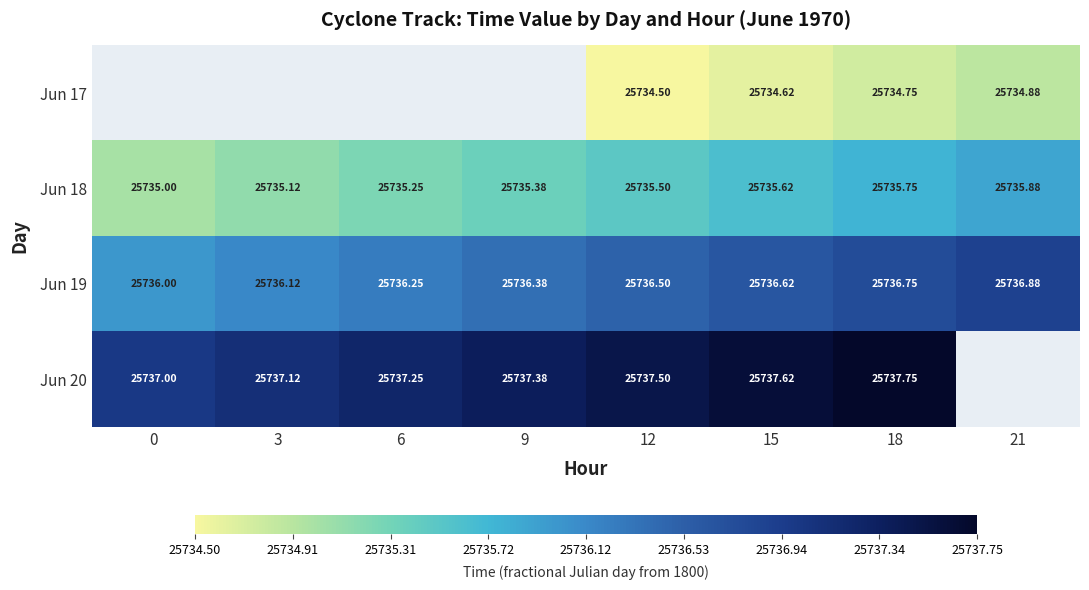

Is the value of Jun 20 at 18 greater than the value of Jun 19 at 18?

Yes